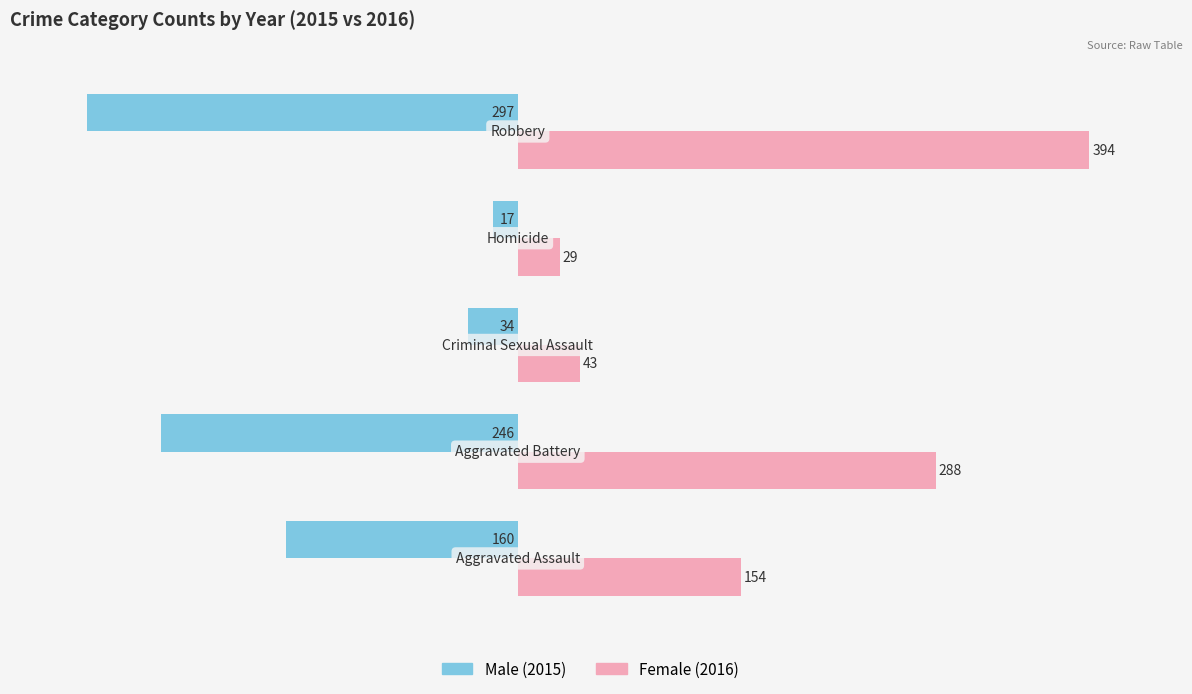

What is the greatest value displayed?

394